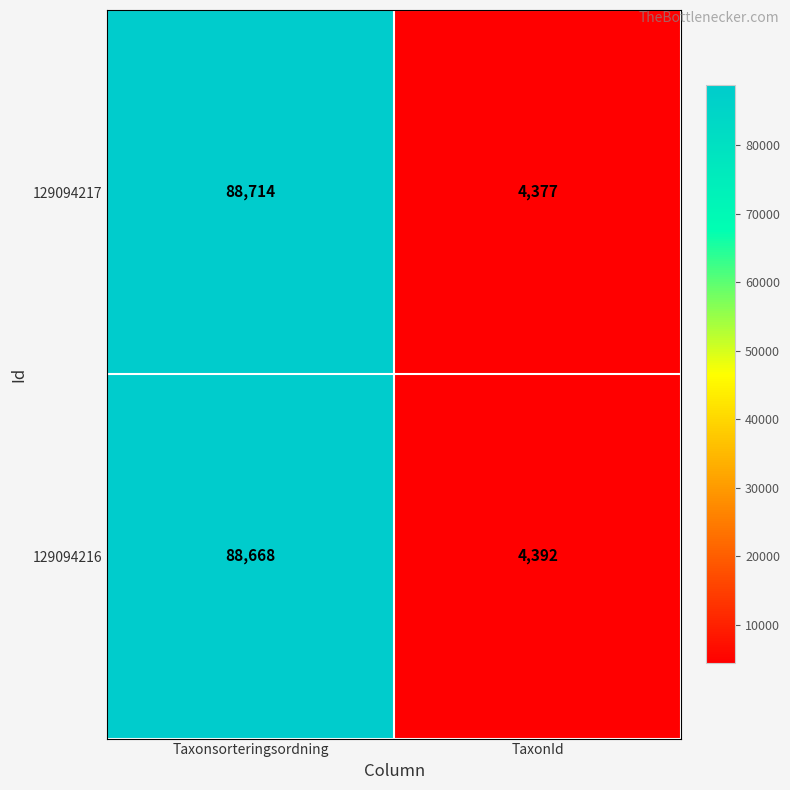

Reading left to right, transcribe all the data shown in this chart.

129094217: 88714	4377
129094216: 88668	4392